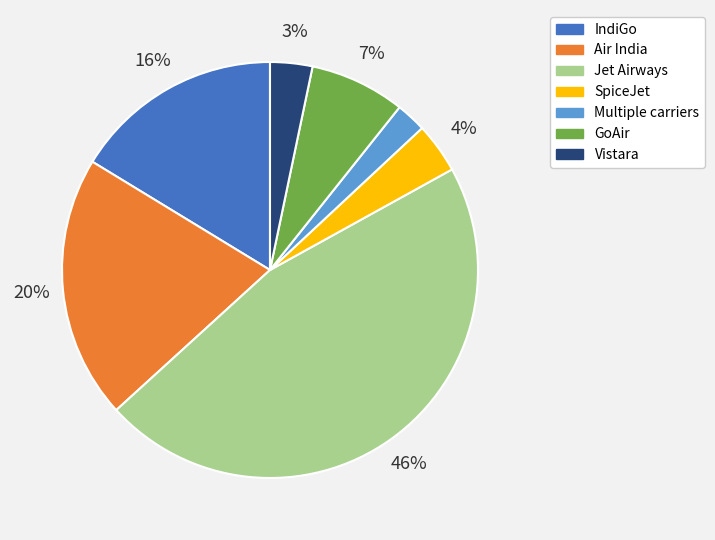

To the nearest percent, what is the average slice percentage?

14%